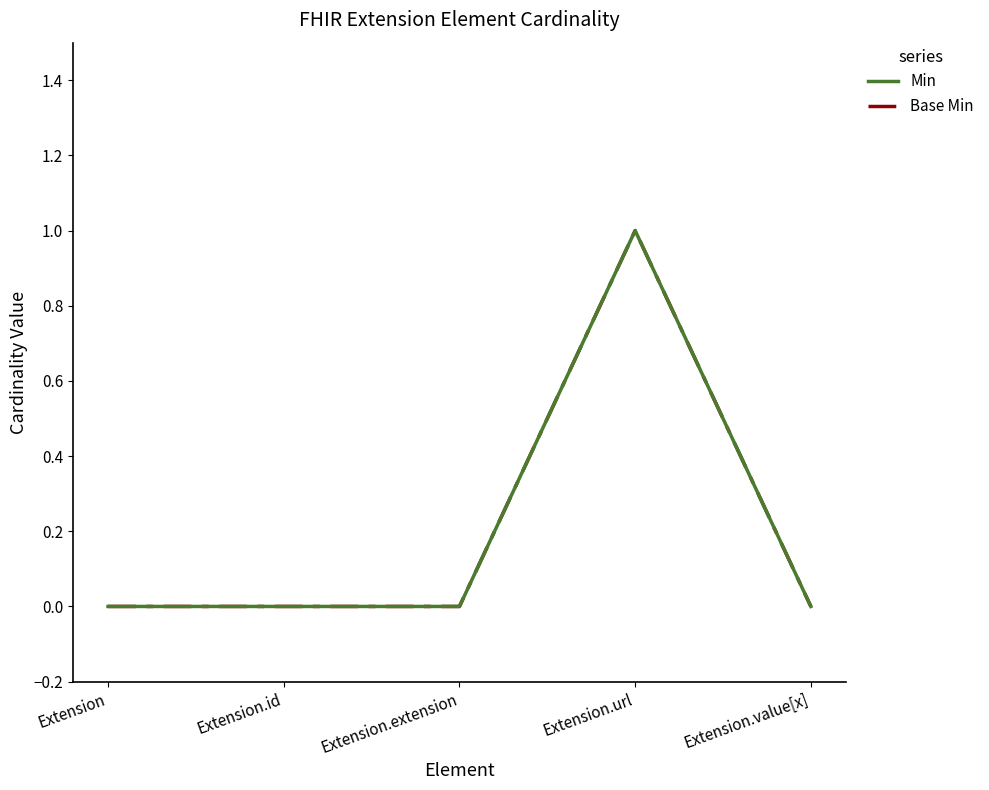

What is the maximum value for Min?

1